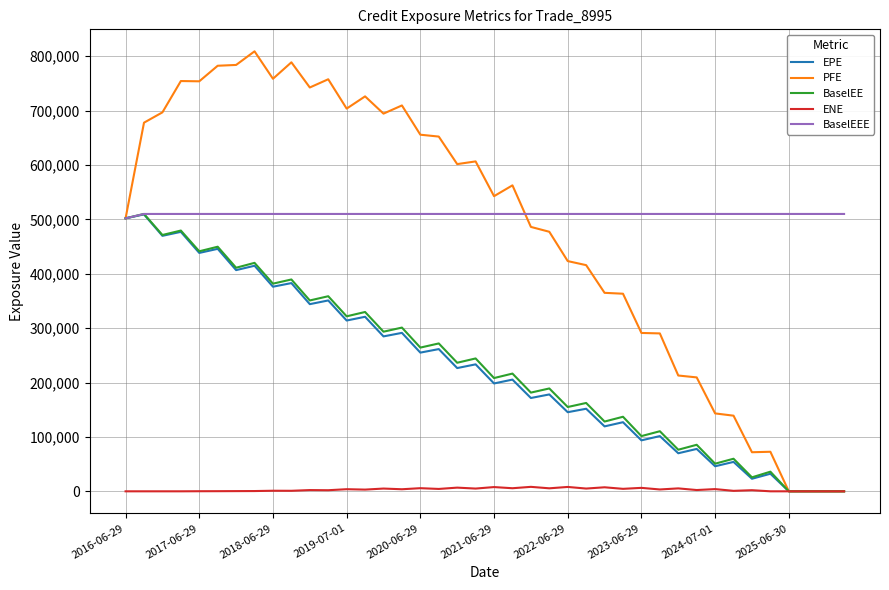

At how many categories does at least one series exceed 129170?

40